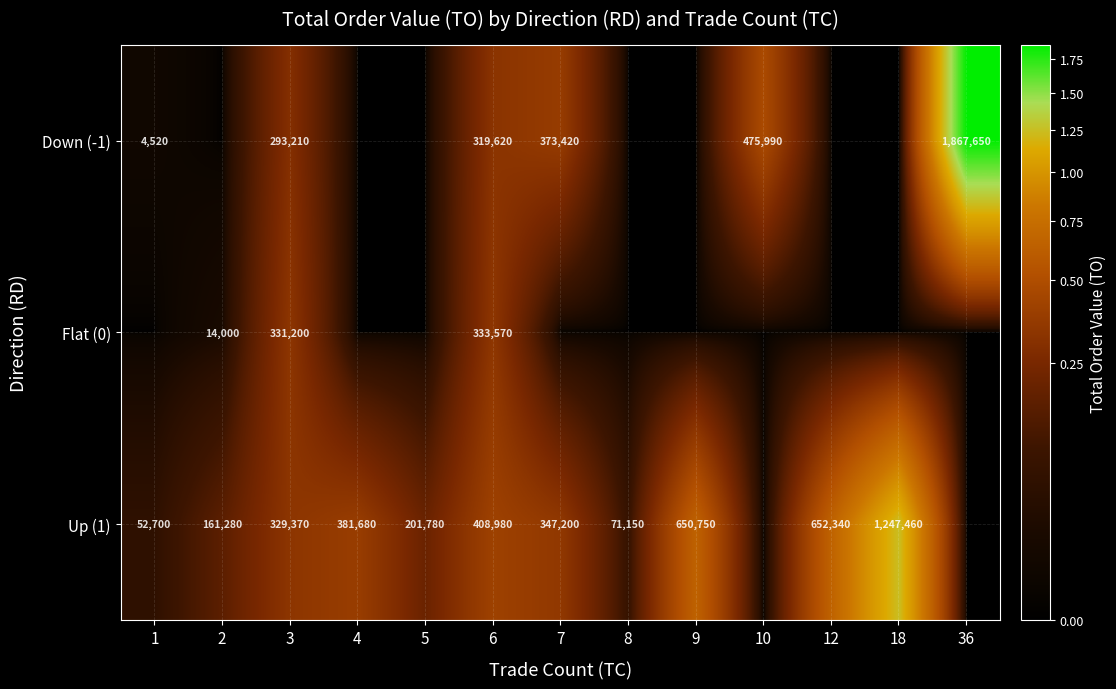

What is the sum of the Down (-1) values at 7 and 10?

849410